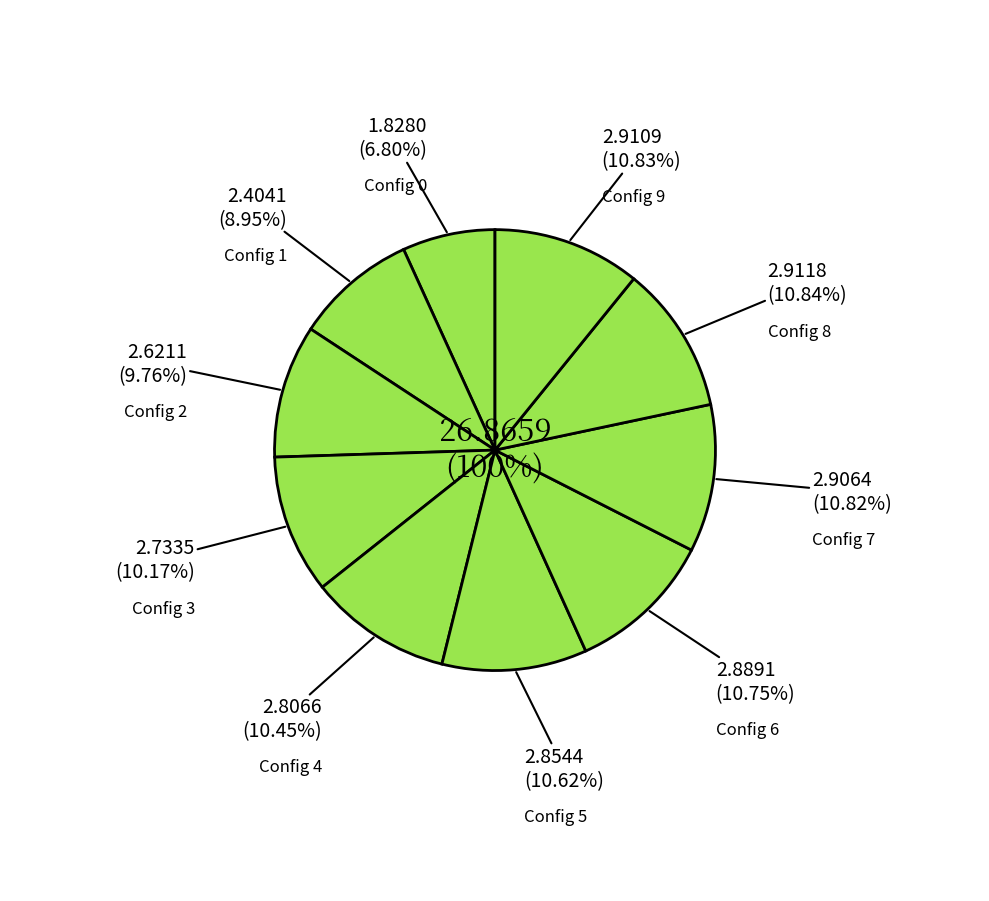

Does 1 account for over 50% of the chart?

No